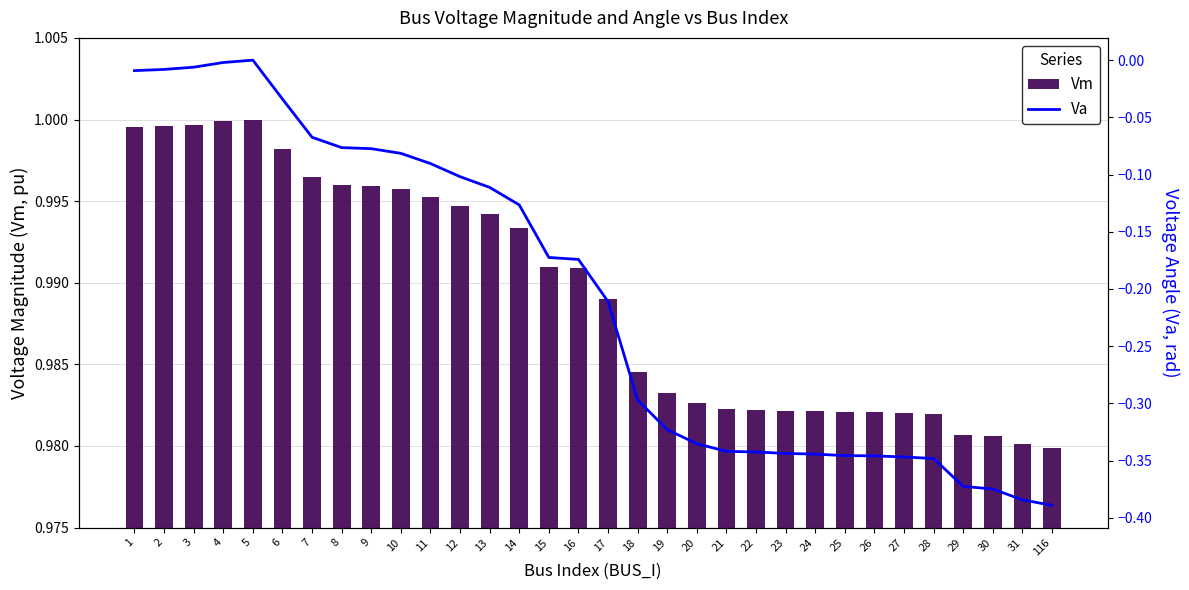

Where is Va nearest to the value 0?

5